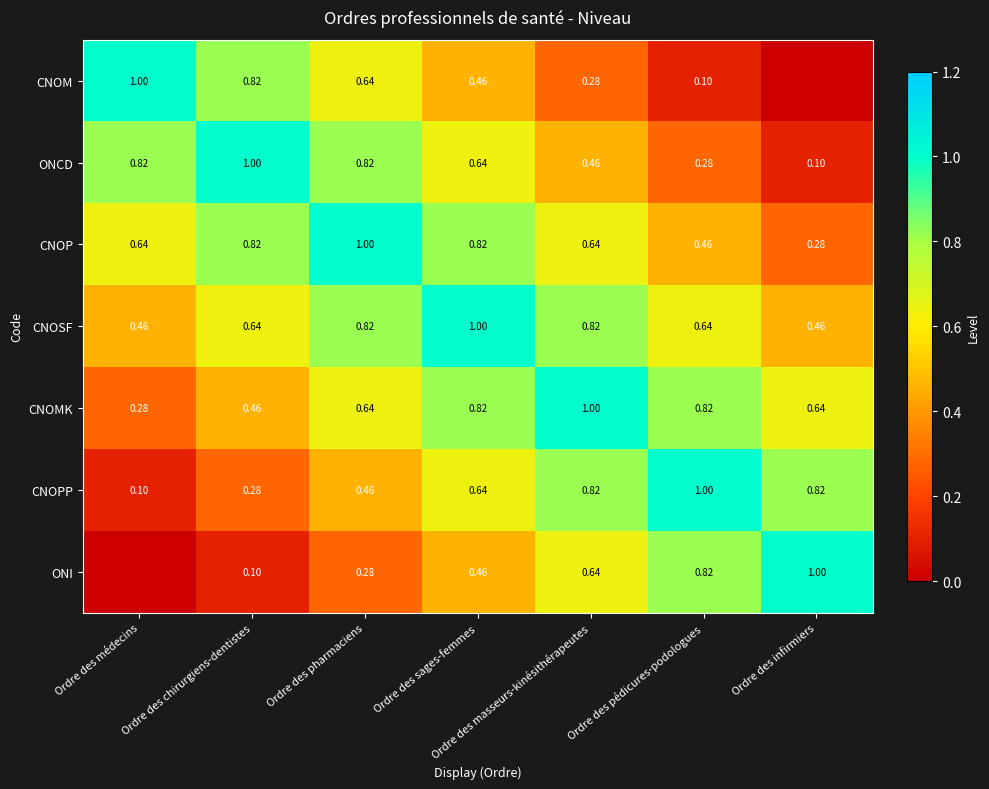

Is the value of CNOM at Ordre des sages-femmes greater than the value of ONCD at Ordre des sages-femmes?

No